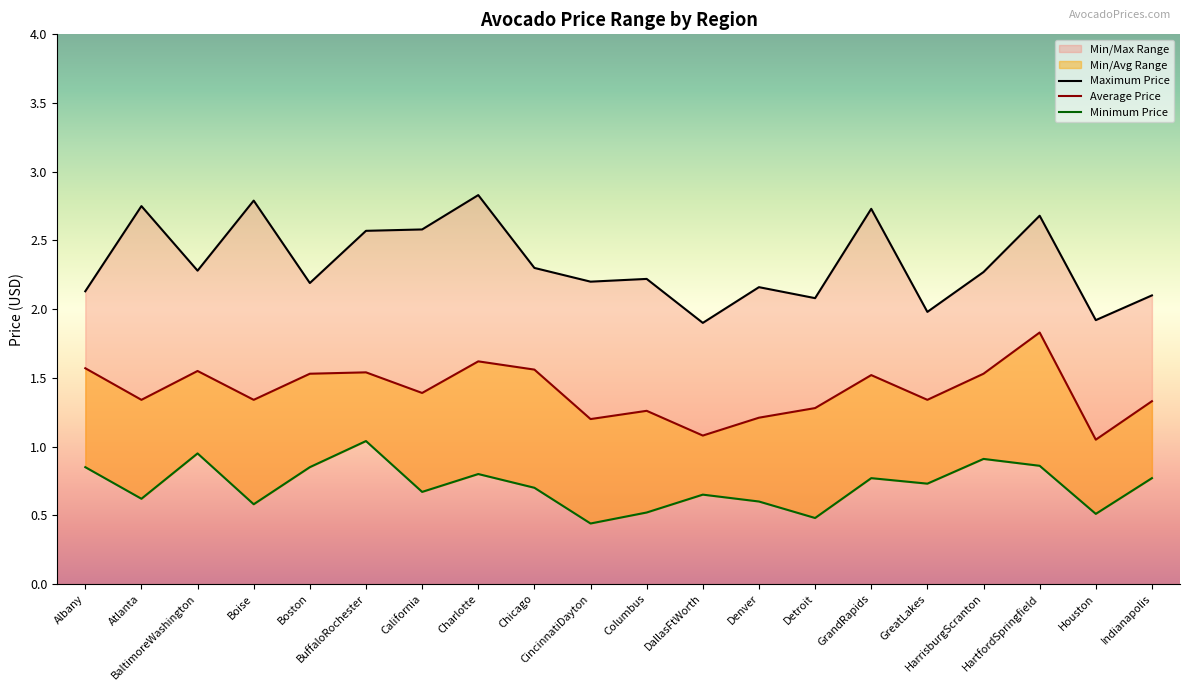

Which category has the highest value in the Average Price series?

HartfordSpringfield